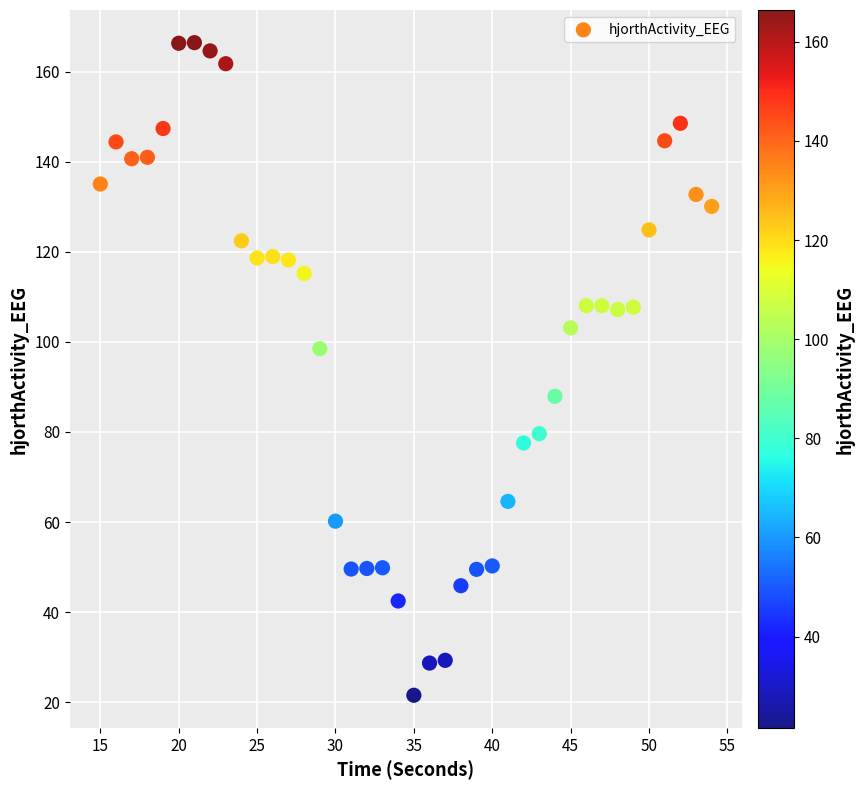

What is the range of X values (max minus min)?

39.0